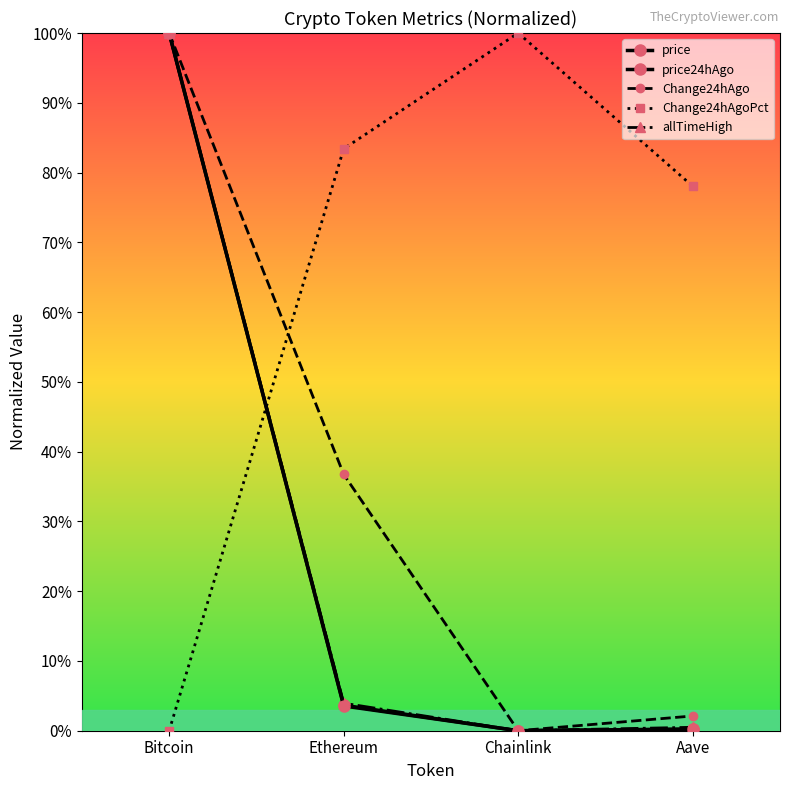

What is the total value across all series at Bitcoin?

4.0